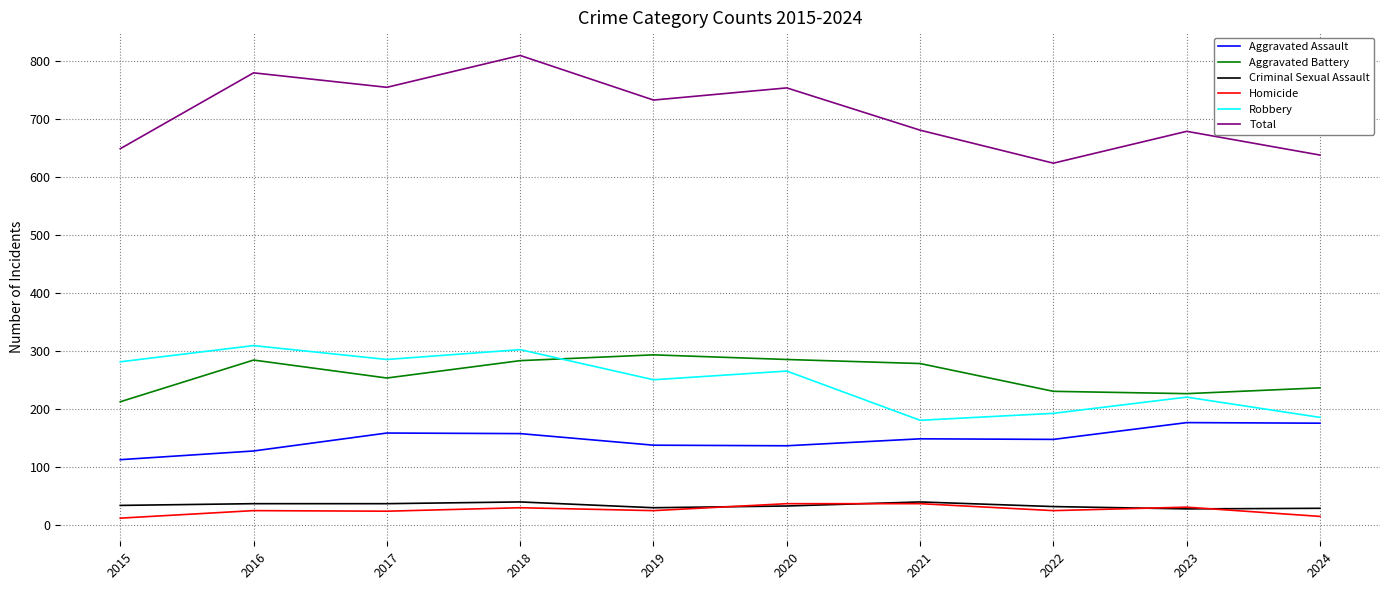

What is the difference between the maximum and minimum values in the Robbery series?

129